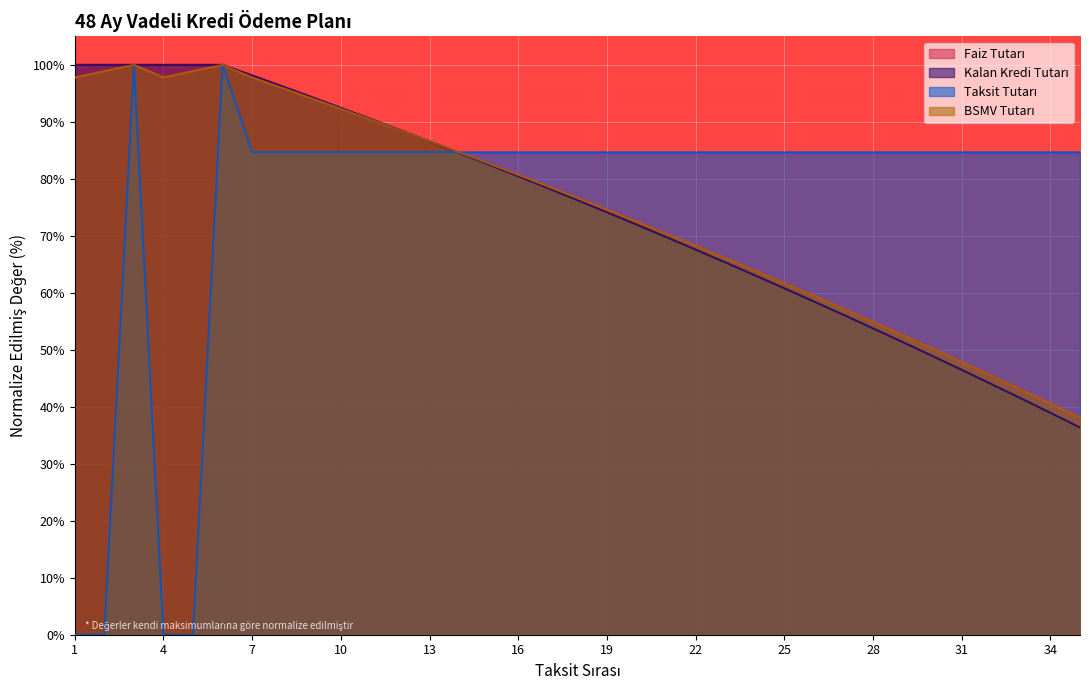

True or false: BSMV Tutarı and Kalan Kredi Tutarı cross at least once.

True